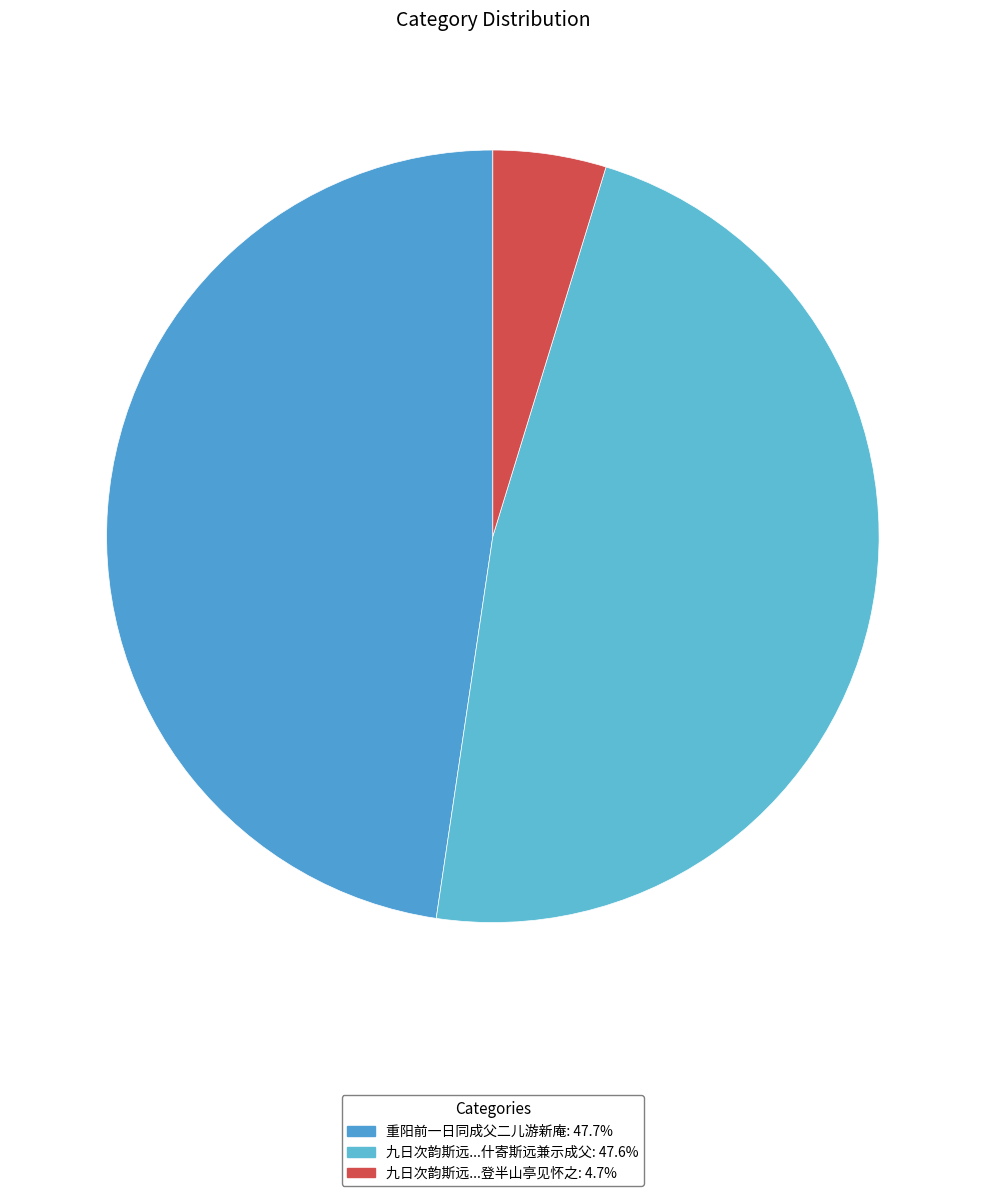

What is the smallest slice in the pie chart?

九日次韵斯远去年是日同成父登半山亭见怀之